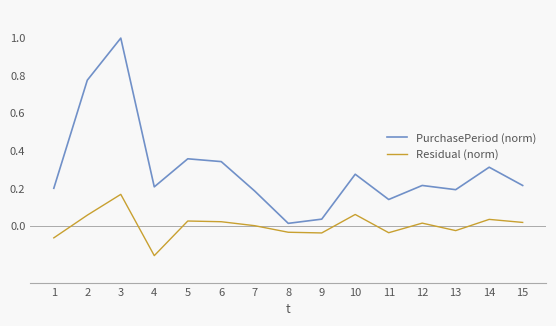

How many categories are shown in the chart?

15